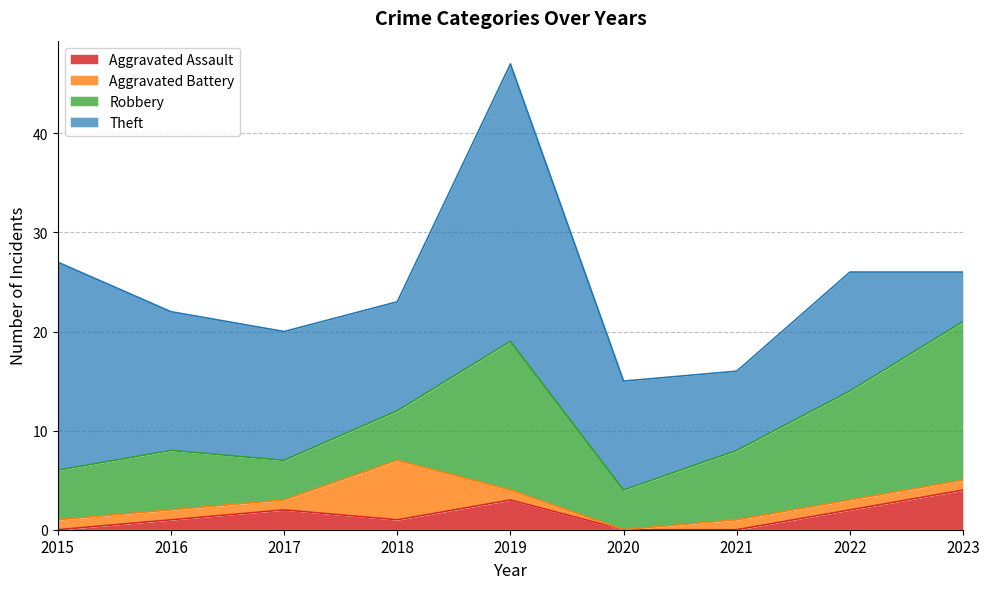

After their last crossing, which series has the higher values: Aggravated Battery or Robbery?

Robbery